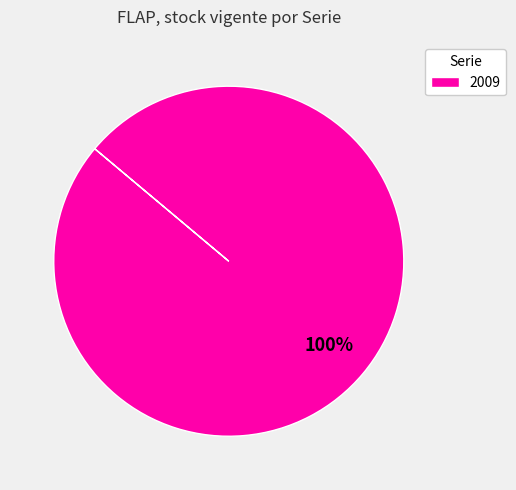

Which category accounts for the majority?

2009